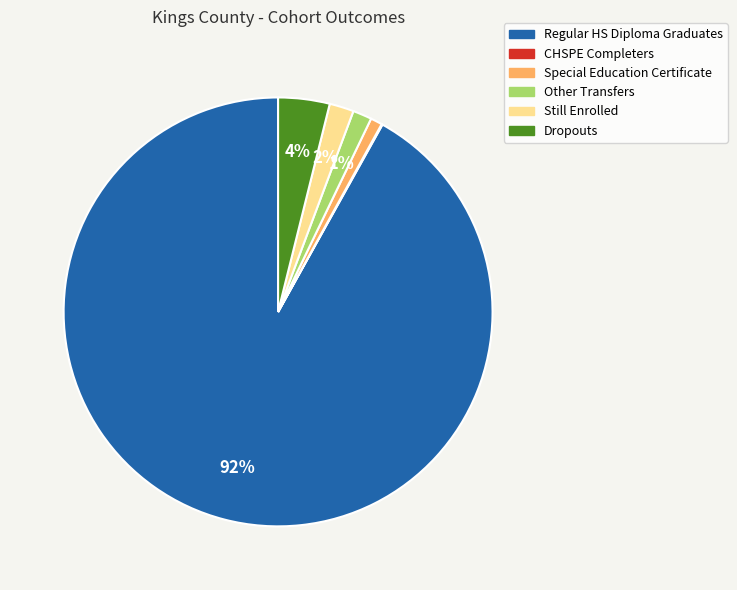

Which category has the biggest portion of the pie?

Regular HS Diploma Graduates